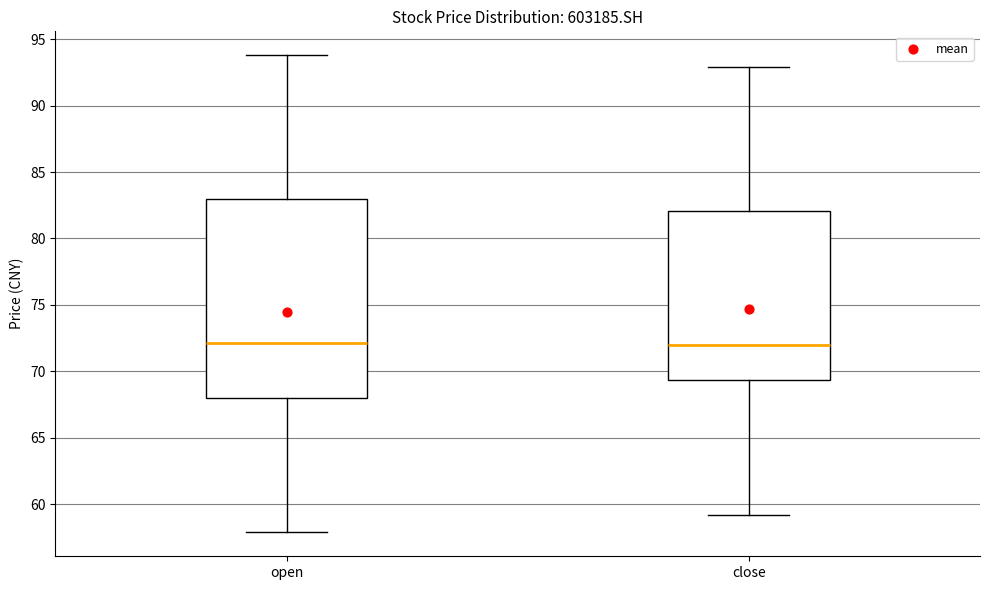

Reading left to right, transcribe this box plot: for each box, give where its median line is, the range the box spans, and where its two whiskers end, as read against the y-axis. The values are not printed on the chart, so give them approximately, as read against the axis.

open: median 72.0, box 68.0 to 83.0, whiskers 58.0 to 94.0
close: median 72.0, box 69.5 to 82.0, whiskers 59.0 to 93.0